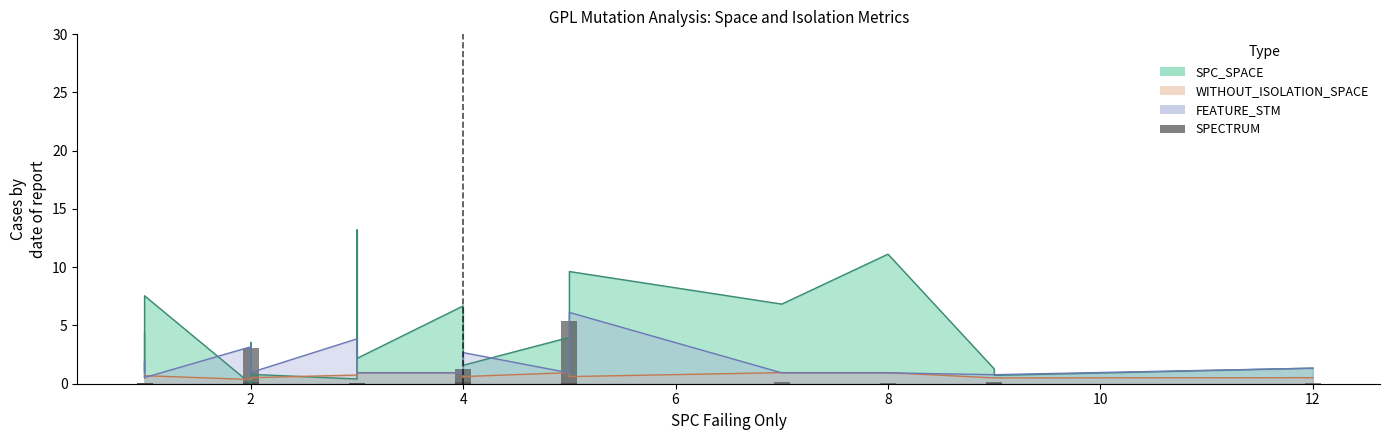

Does the chart contain any negative values?

No